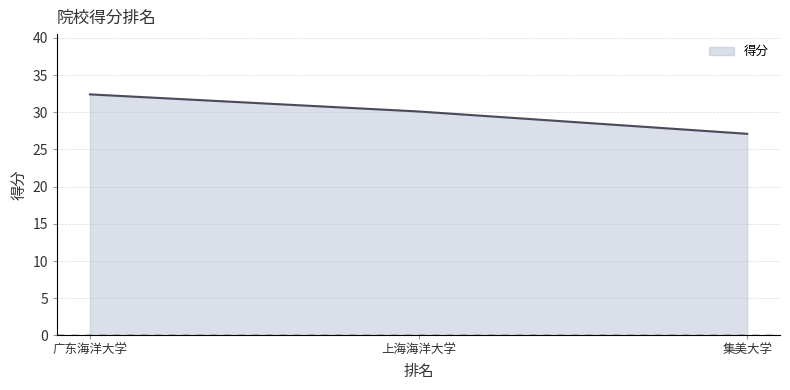

How many lines are shown in the chart?

1